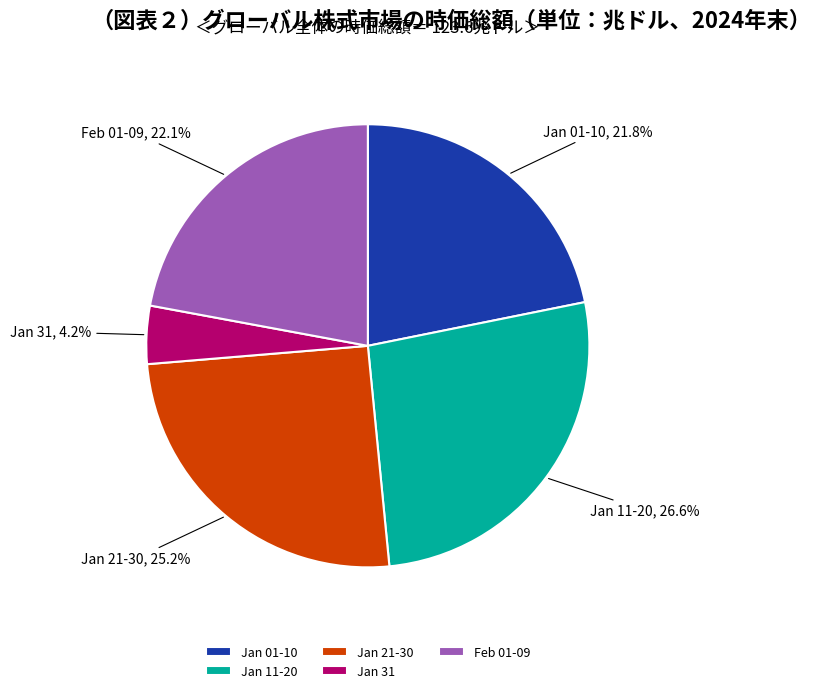

What is the largest slice in the pie chart?

Jan 11-20